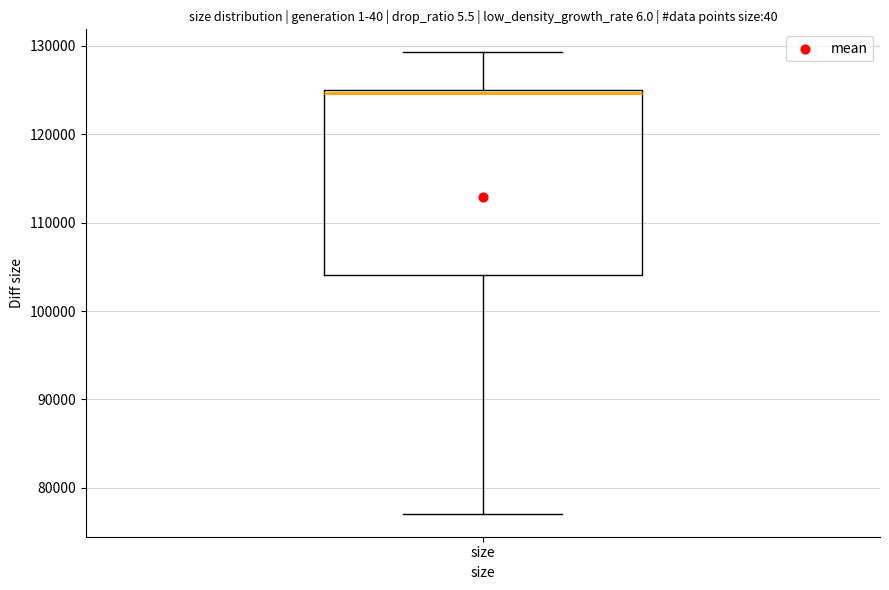

Transcribe this box plot: give where the median line is, the range the box spans, and where the two whiskers end, as read against the y-axis. The values are not printed on the chart, so give them approximately, as read against the axis.

median 125000 (just below the box's upper edge), box 104000 to 125000, whiskers 77000 to 129000